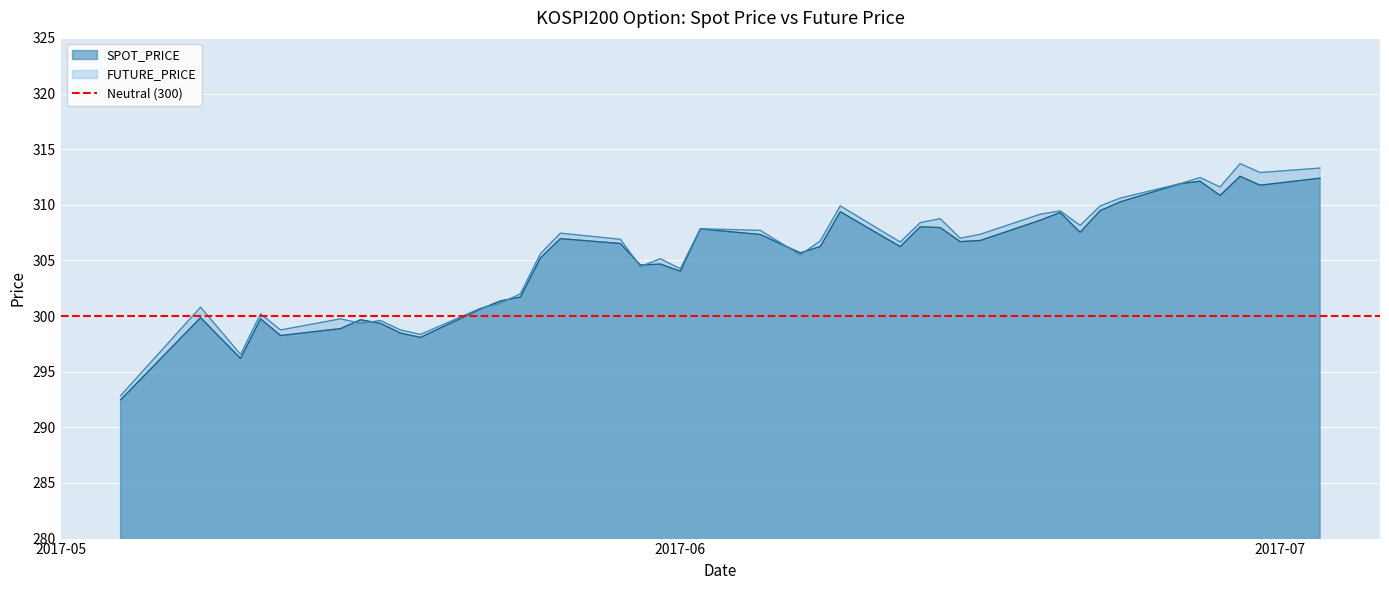

At which category does SPOT_PRICE reach its first local peak?

2017-05-08